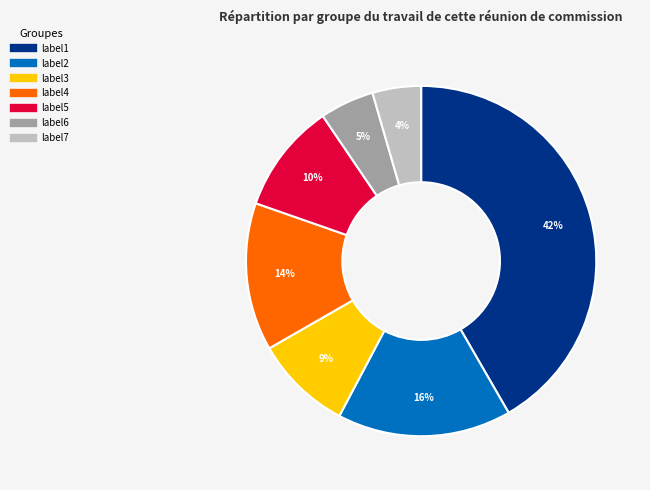

Is there a majority slice in this chart?

No